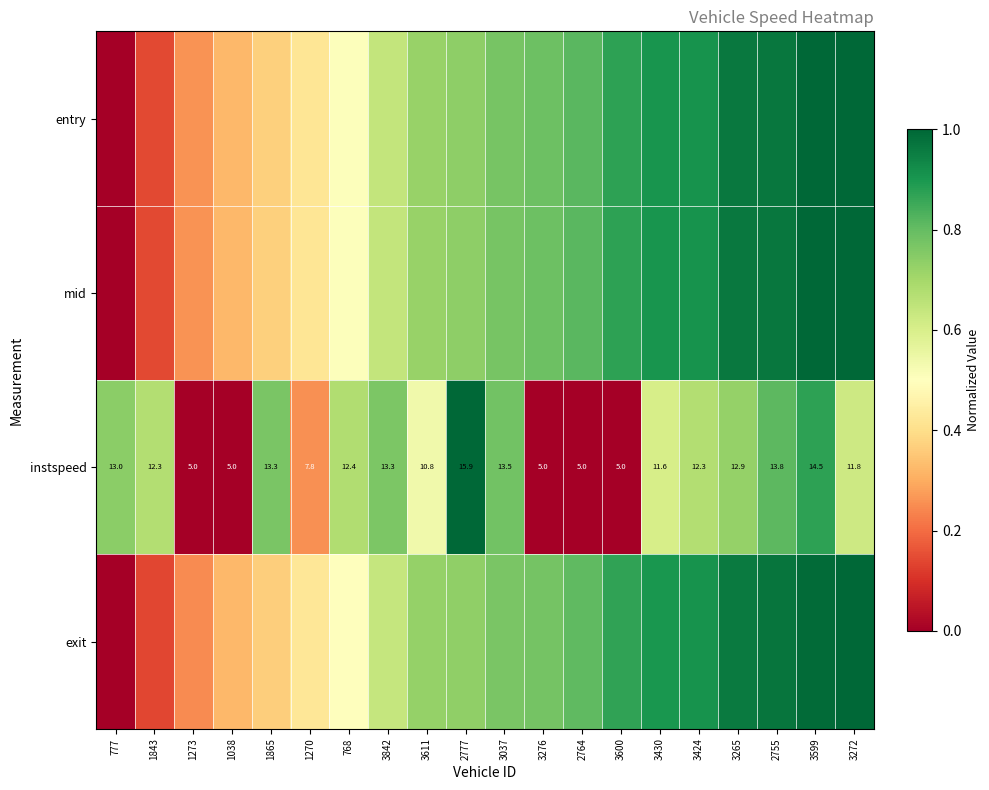

What is the difference between the instspeed values at 3037 and 3600?

0.8